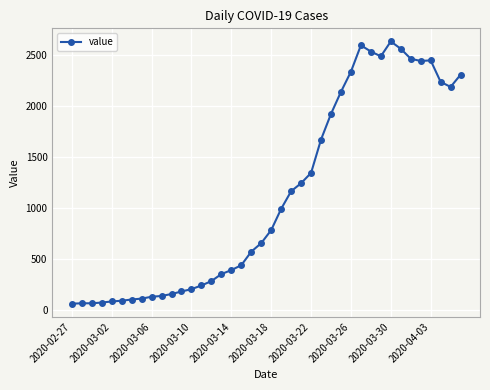

What is the minimum value shown in the chart?

61